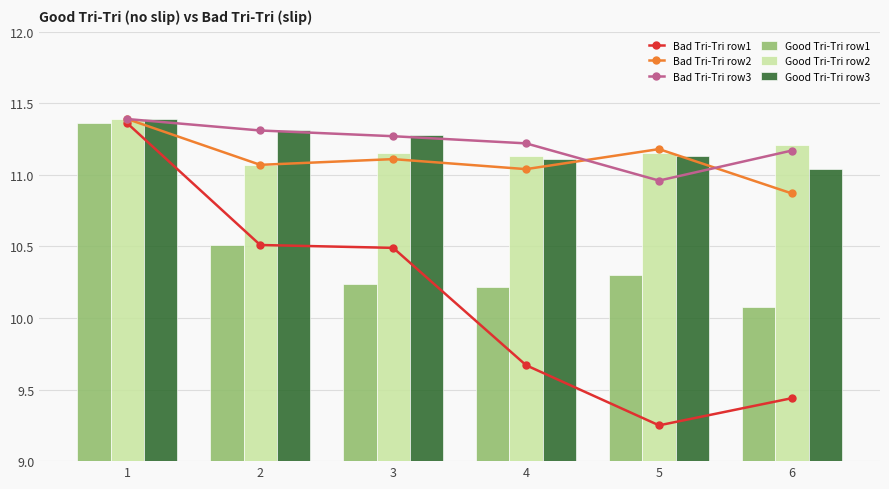

Which series has the largest range (max minus min)?

Bad Tri-Tri row1